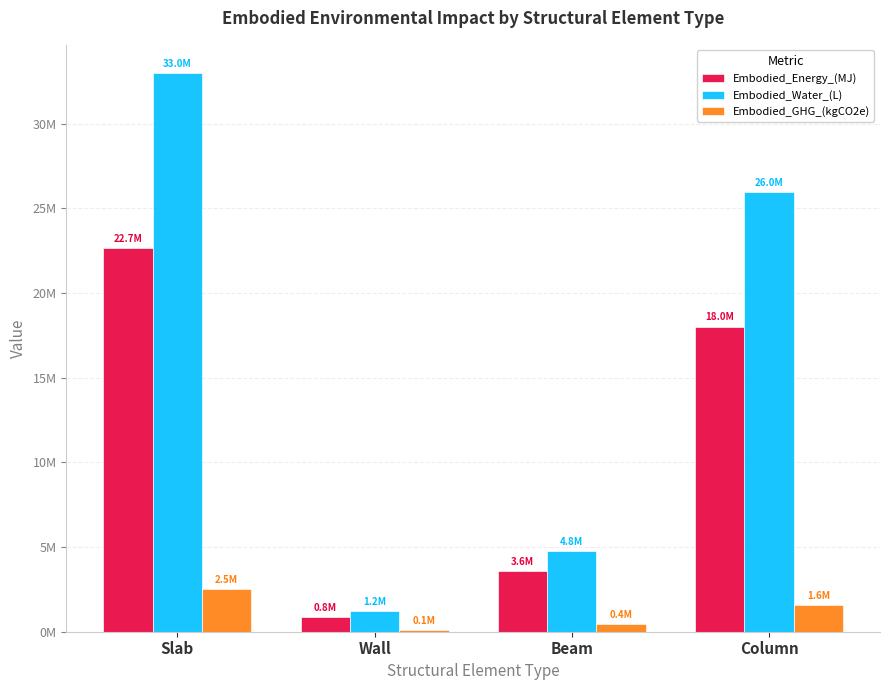

What are all the series names shown in the legend?

Embodied_Energy_(MJ), Embodied_Water_(L), Embodied_GHG_(kgCO2e)